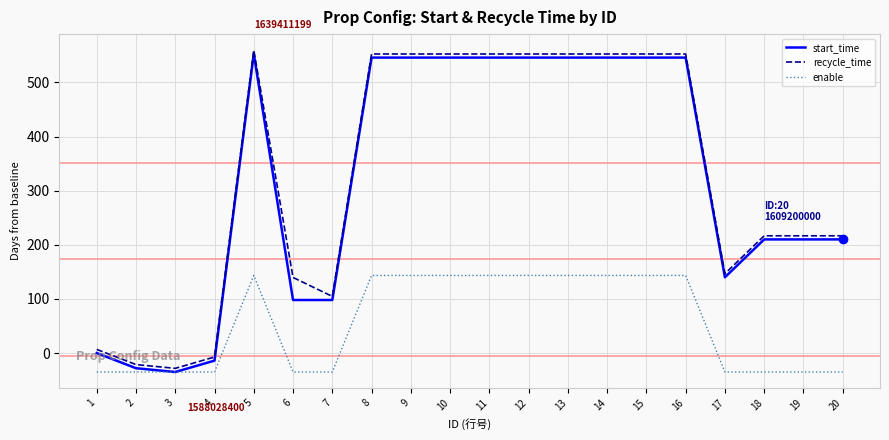

Reading left to right, list all the values displayed in this chart.

start_time: 0.0	-28.0	-35.0	-14.0	553.0	98.0	98.0	546.0	546.0	546.0	546.0	546.0	546.0	546.0	546.0	546.0	140.0	210.0	210.0	210.0
recycle_time: 6.7	-21.3	-28.3	-7.3	559.7	139.7	104.7	552.7	552.7	552.7	552.7	552.7	552.7	552.7	552.7	552.7	146.7	216.7	216.7	216.7
enable: -35.0	-35.0	-35.0	-35.0	143.4	-35.0	-35.0	143.4	143.4	143.4	143.4	143.4	143.4	143.4	143.4	143.4	-35.0	-35.0	-35.0	-35.0